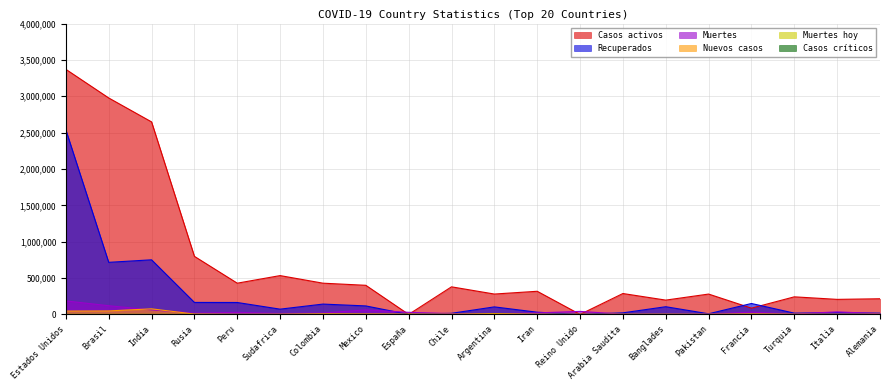

At which label is Muertes closest to 94824?

Brasil